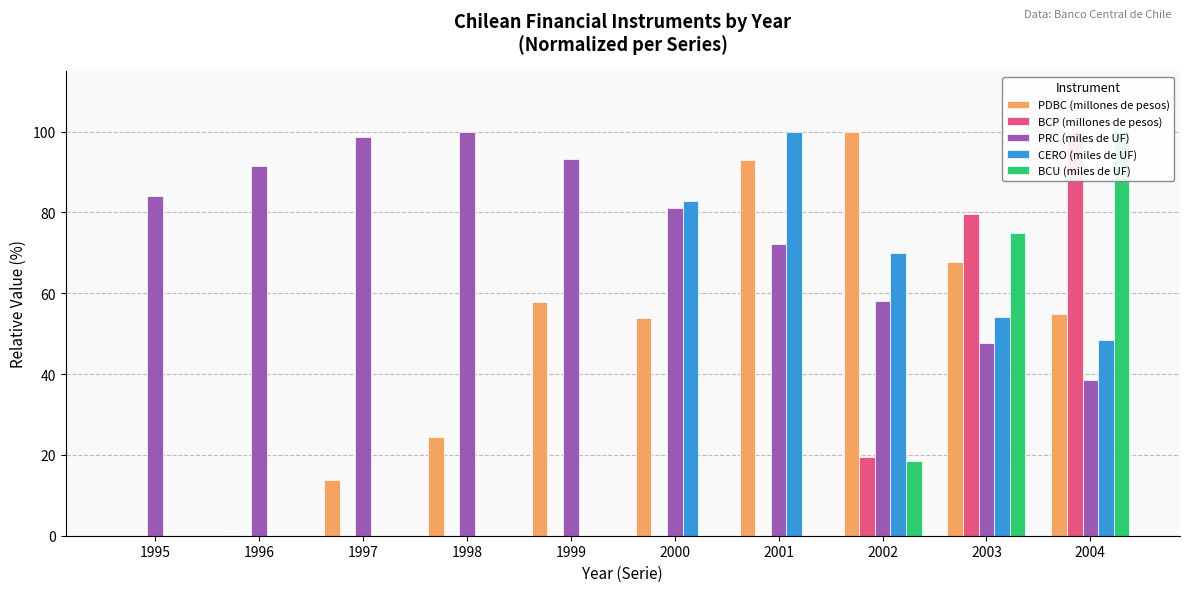

What is the sum of all BCP (millones de pesos) values?

199.1